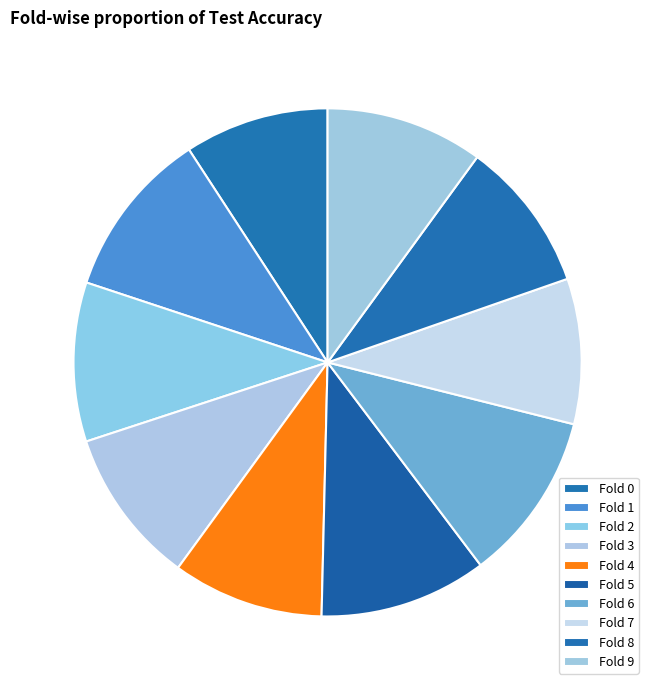

How many slices are in this pie chart?

10